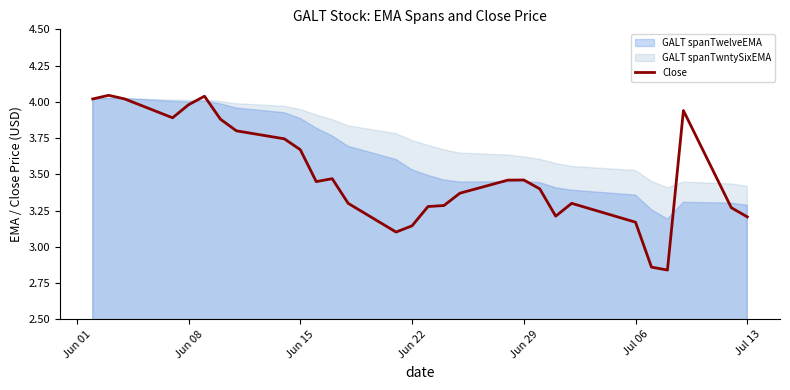

Reading left to right, transcribe all the data shown in this chart.

4.0	4.0	4.0	3.9	4.0	4.0	3.9	3.8	3.7	3.7	3.5	3.5	3.3	3.1	3.1	3.3	3.3	3.4	3.5	3.5	3.4	3.2	3.3	3.2	2.9	2.8	3.9	3.3	3.2